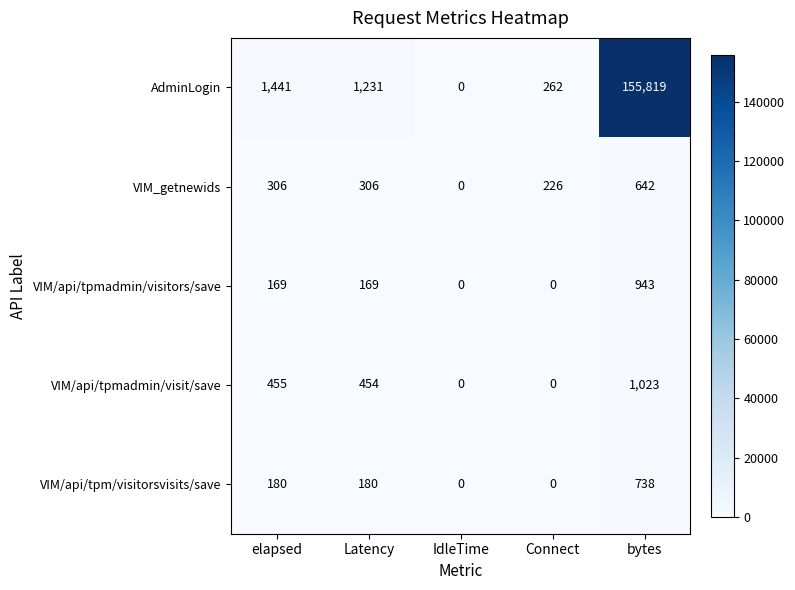

Between IdleTime and bytes, which series saw the biggest shift?

AdminLogin